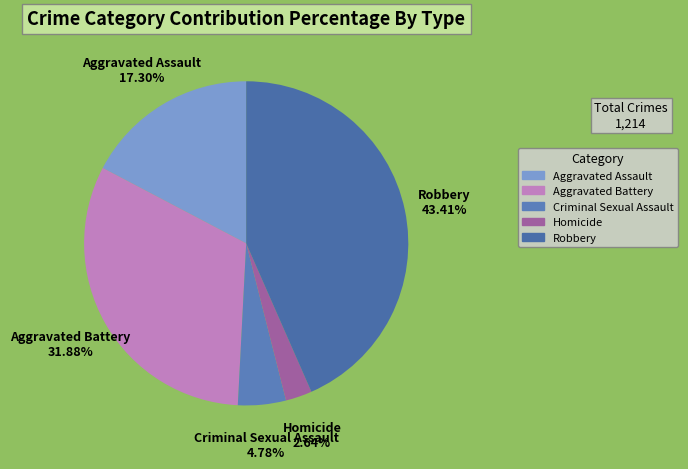

What is the smallest slice in the pie chart?

Homicide